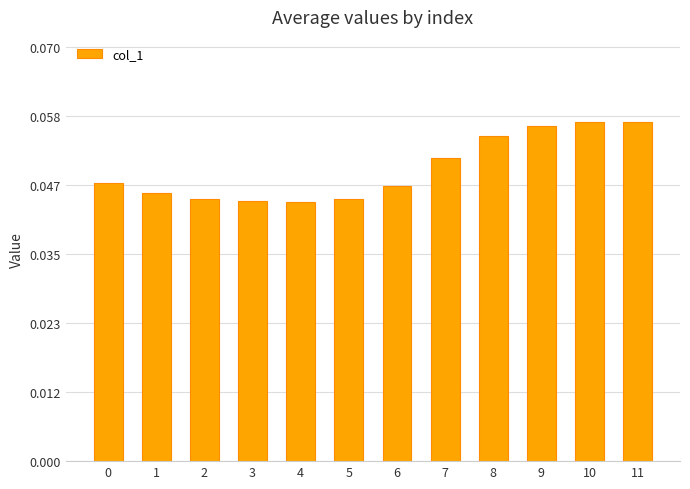

Is it true that the value at 1 is 0.1?

False